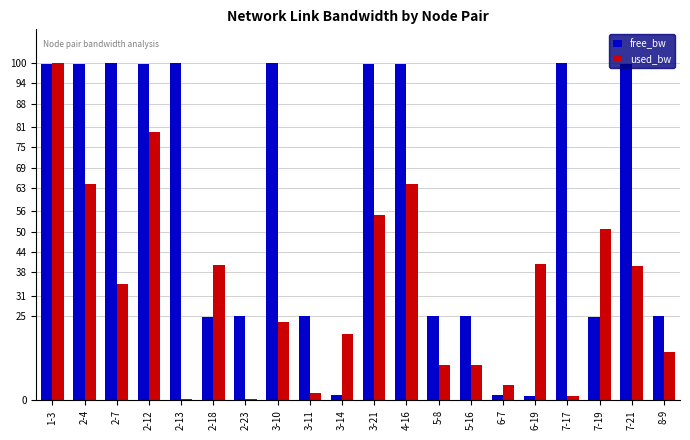

How many bars are there in total?

40